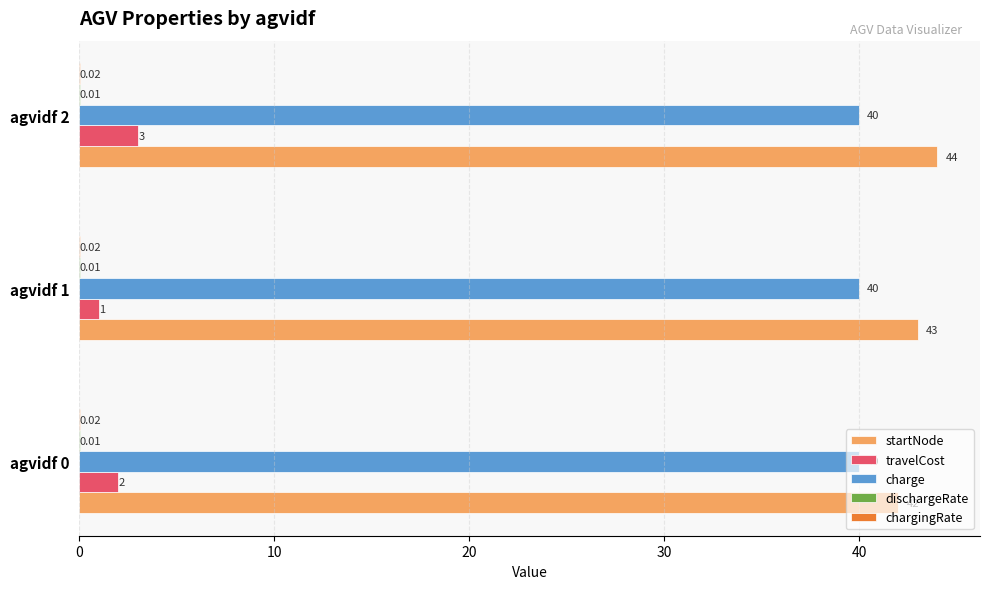

Which series has the largest total across all categories?

startNode